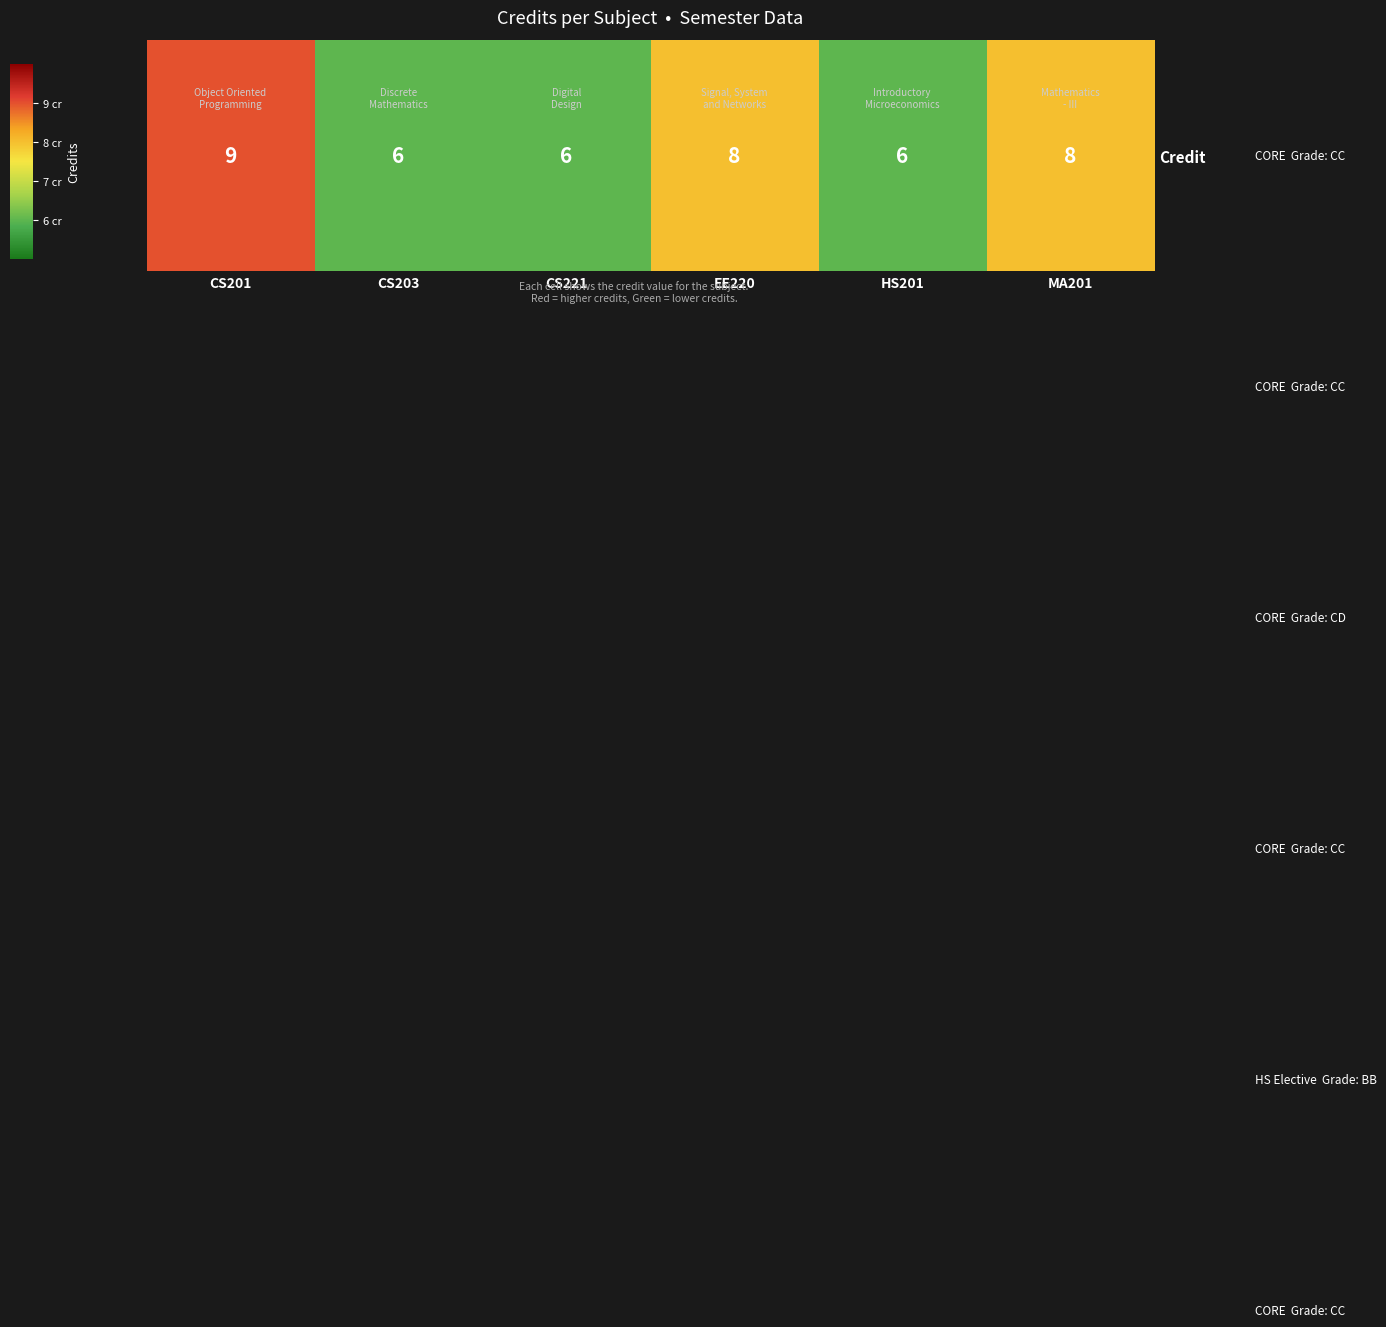

Rank the categories by value from lowest to highest.

CS203, CS221, HS201, EE220, MA201, CS201